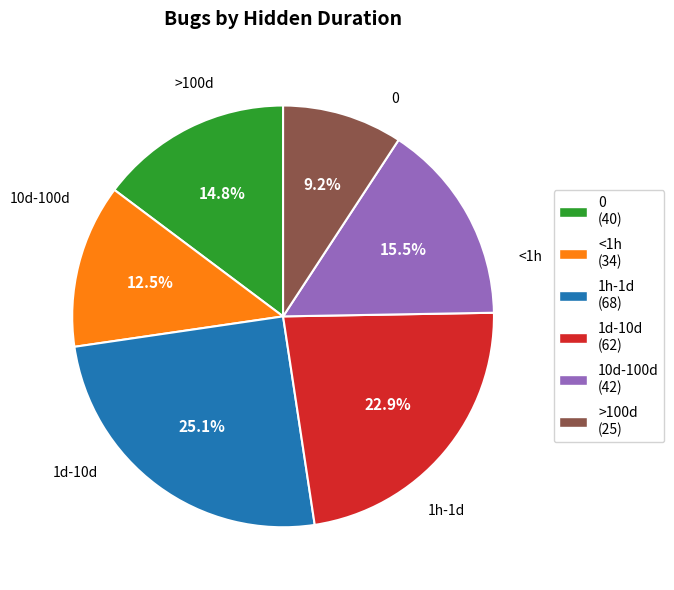

Between 0 and 1h-1d, which is larger?

1h-1d